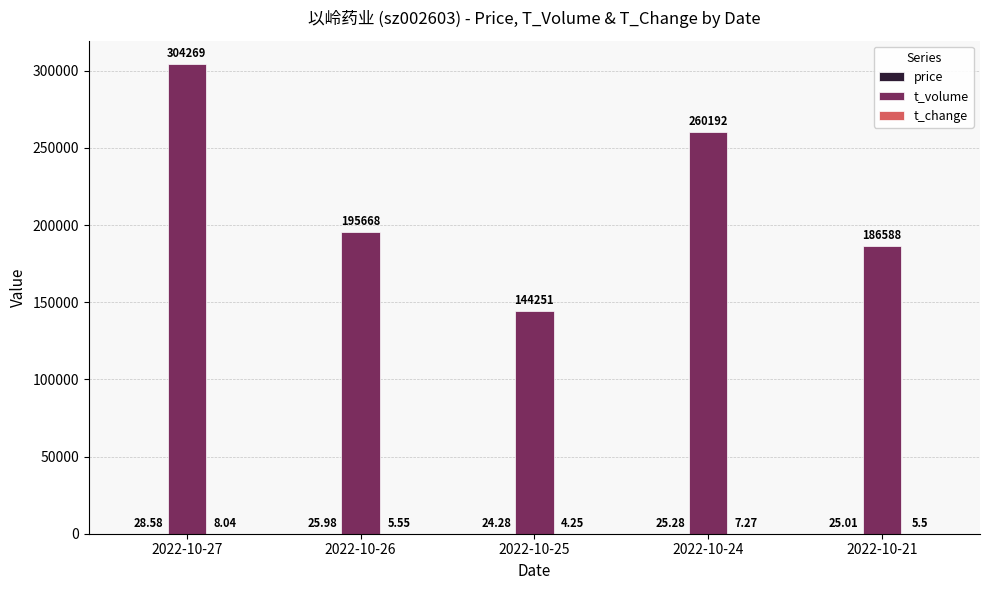

Read the t_volume value at 2022-10-26.

195668.0